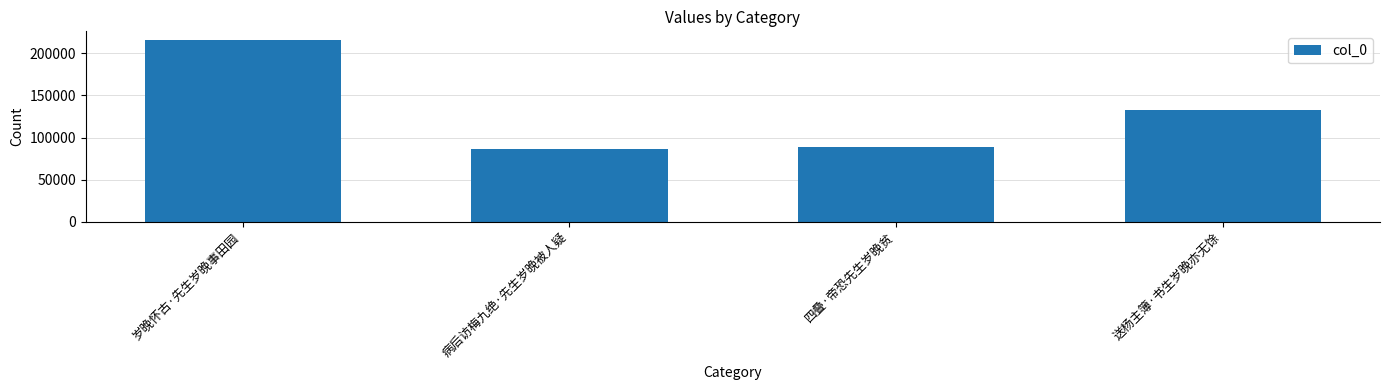

List the labels in order of value, smallest first.

病后访梅九绝·先生岁晚被人疑, 四叠·帝恐先生岁晚贫, 送杨主簿·书生岁晚亦无馀, 岁晚怀古·先生岁晚事田园